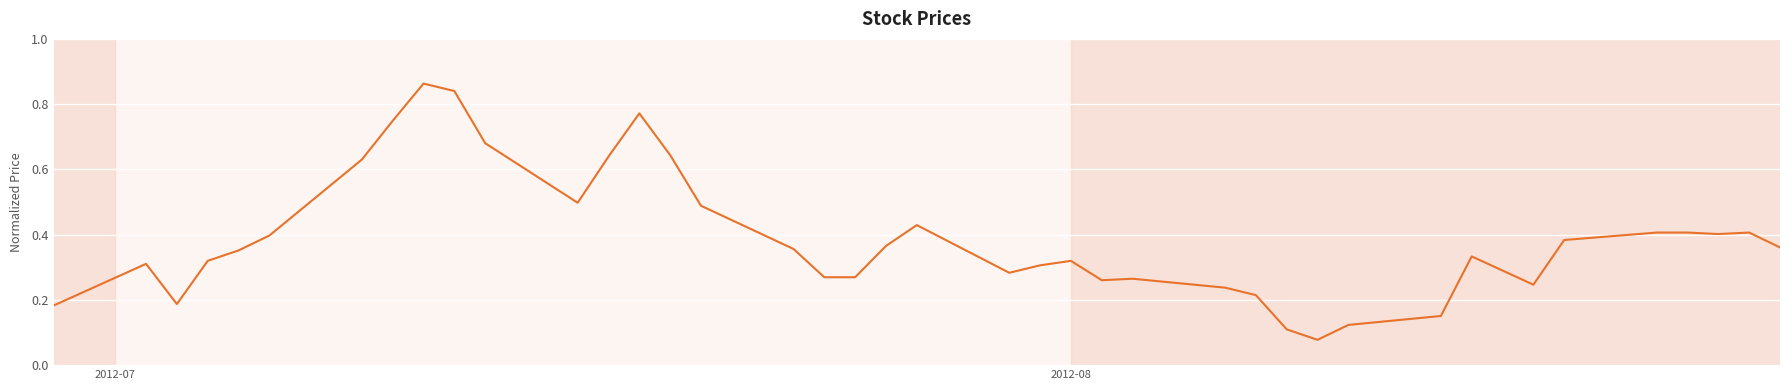

What is the minimum value shown in the chart?

0.1